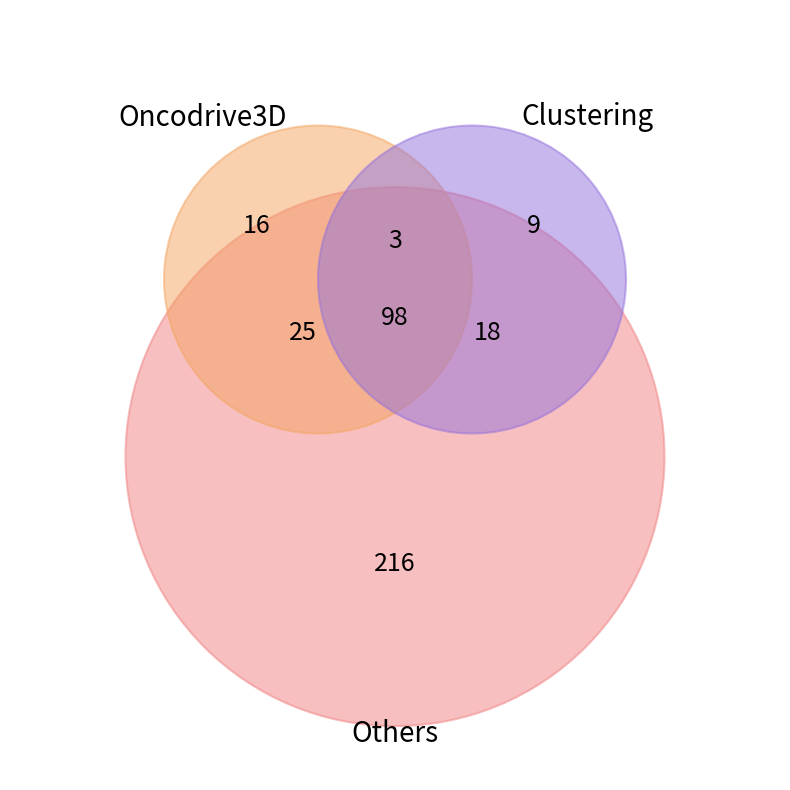

Is it true that 0.07141863856692626 is 22% of the pie?

False